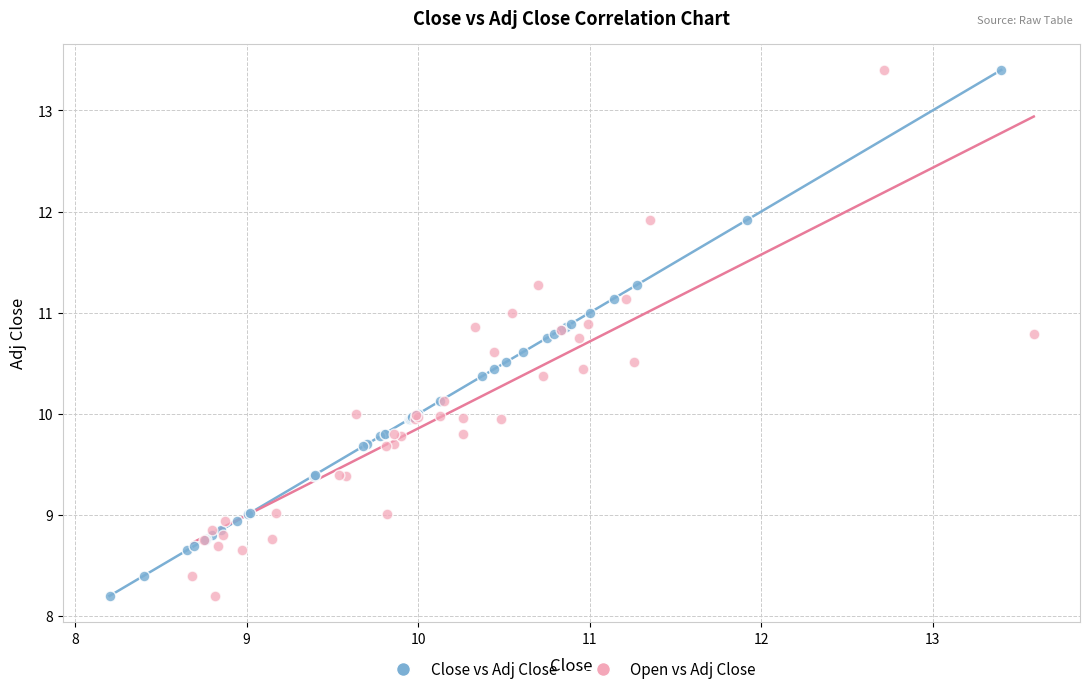

What are all the series names shown in the legend?

Close vs Adj Close, Open vs Adj Close